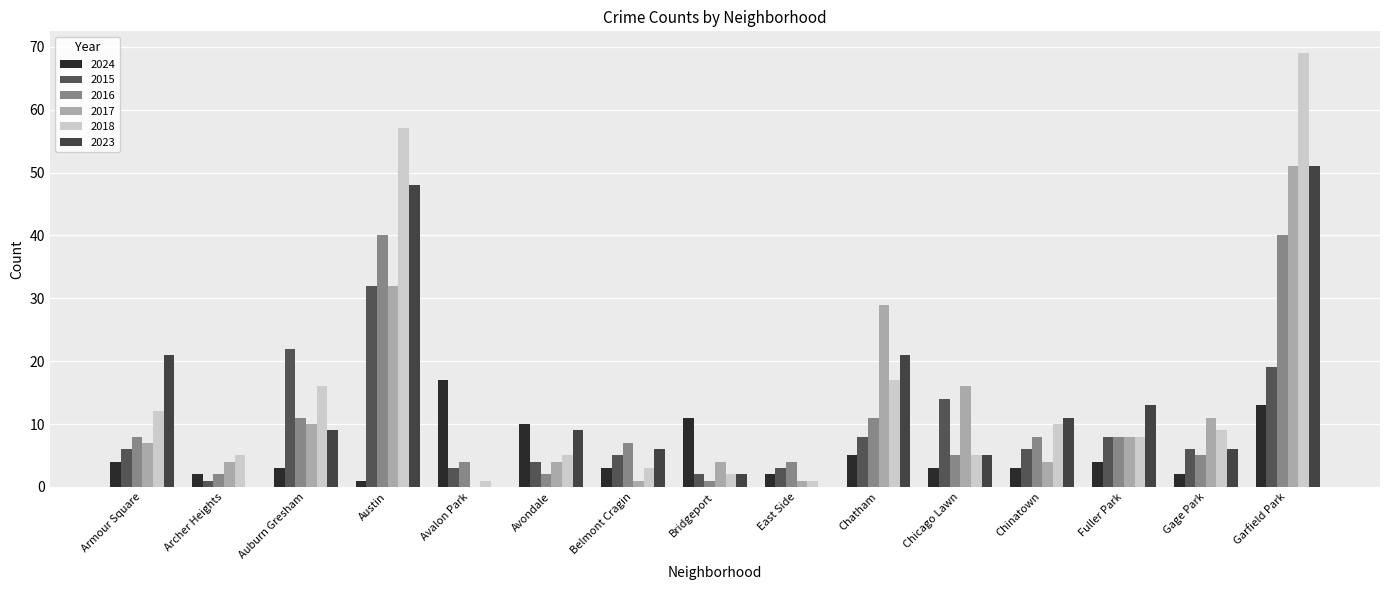

Where does the 2018 series first go above 8?

Armour Square